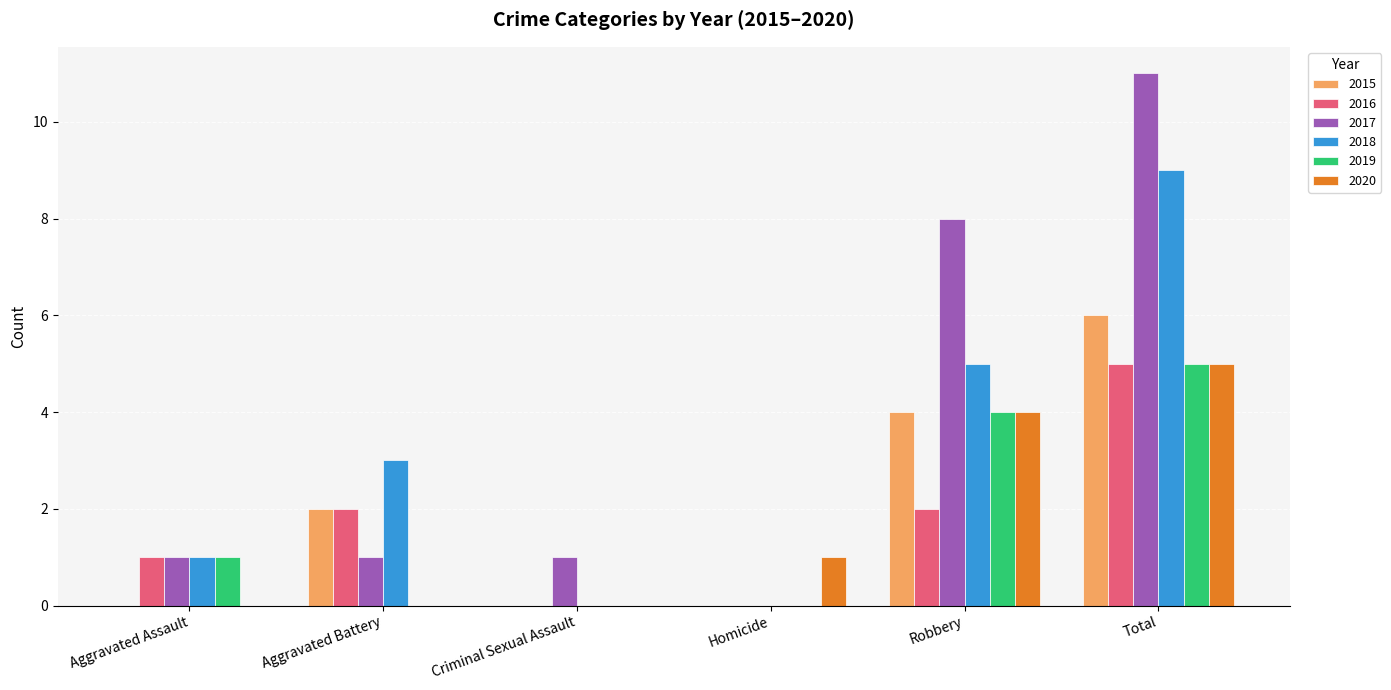

What is the approximate value of 2020 at Robbery?

4